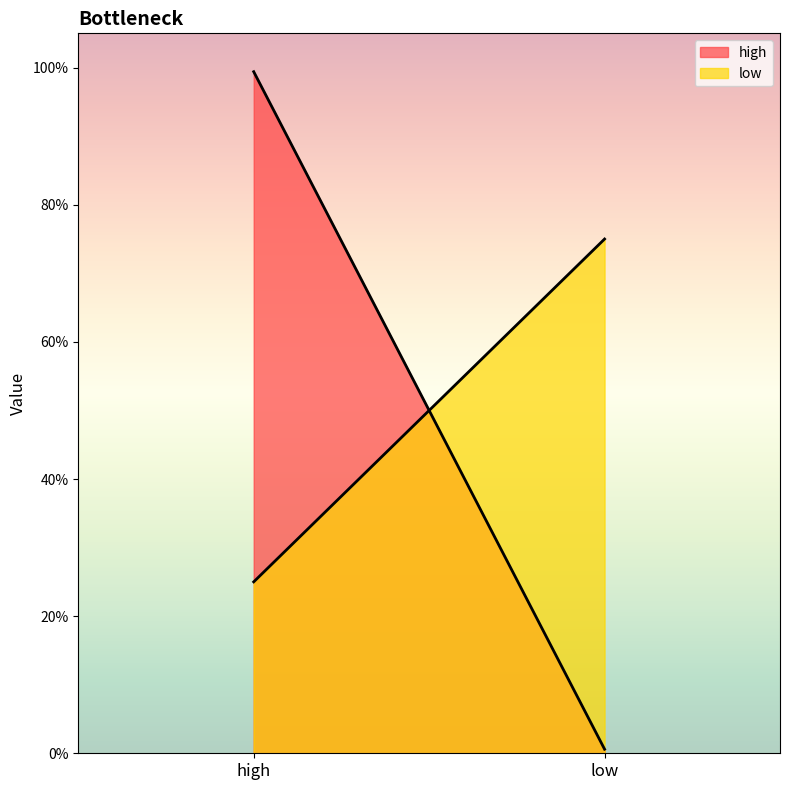

What is the average value of the high series?

0.5